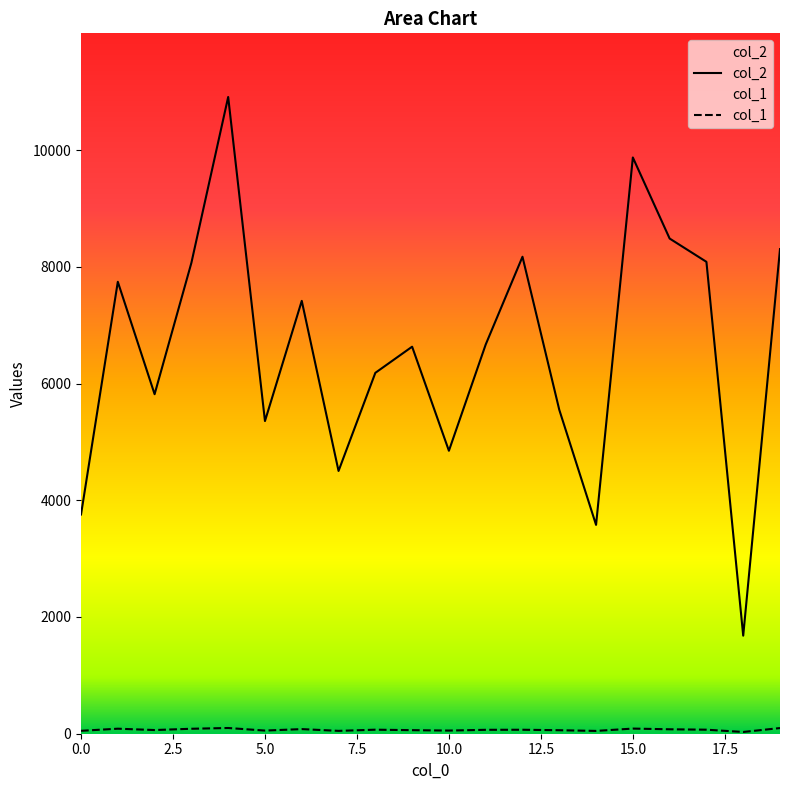

What is the lowest value of the col_1 series?

30